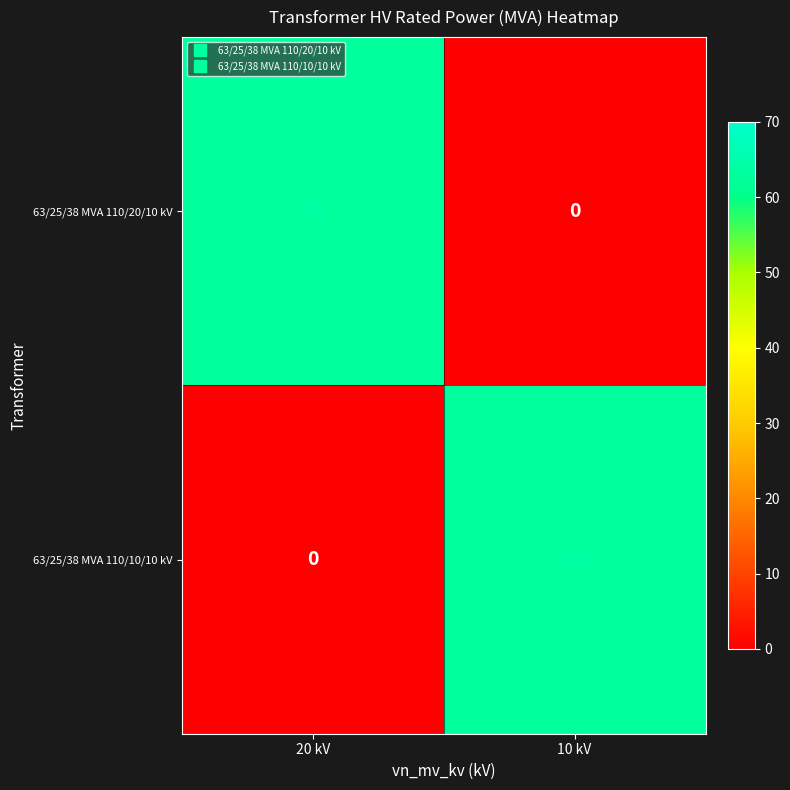

The value of 63/25/38 MVA 110/10/10 kV at 10 kV is 63. True or false?

True